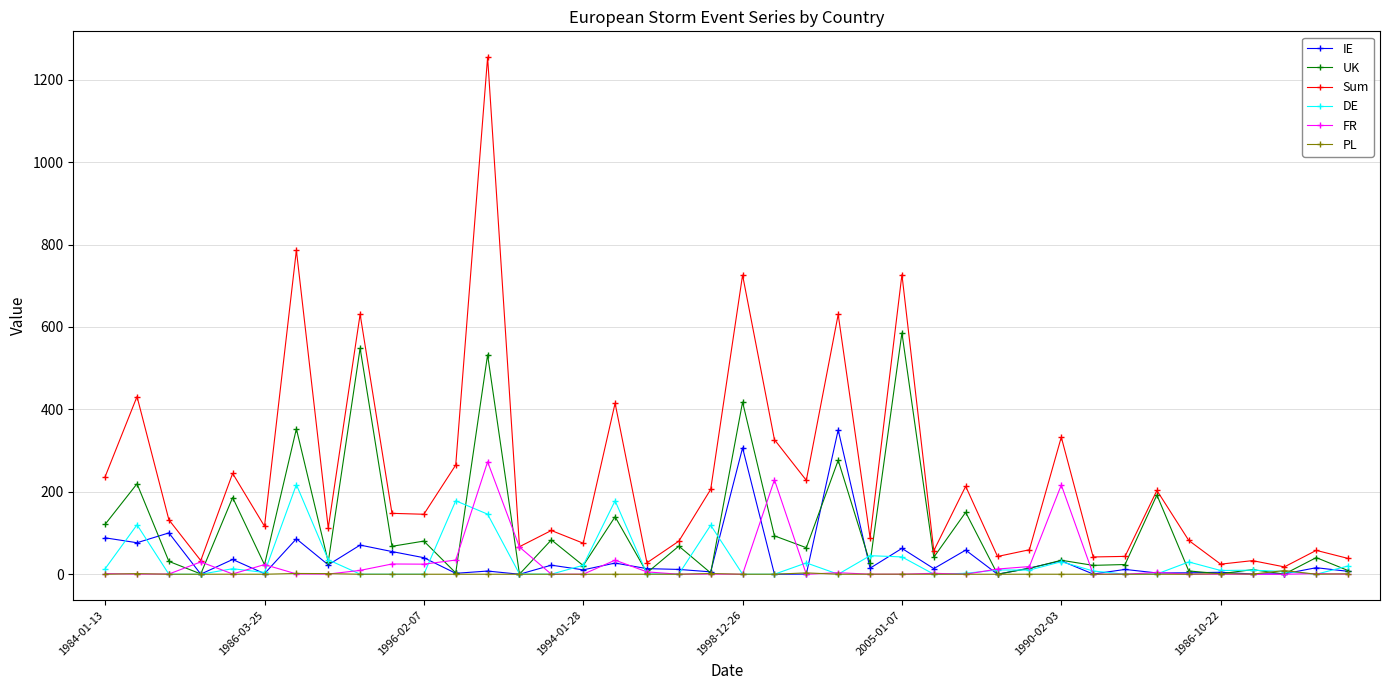

Rank the series by their maximum value, from highest to lowest.

Sum, UK, IE, FR, DE, PL